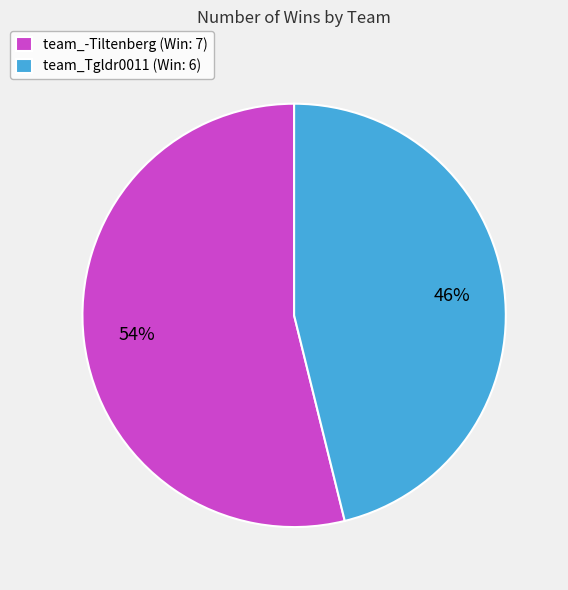

Rank the categories by value from highest to lowest.

team_-Tiltenberg, team_Tgldr0011